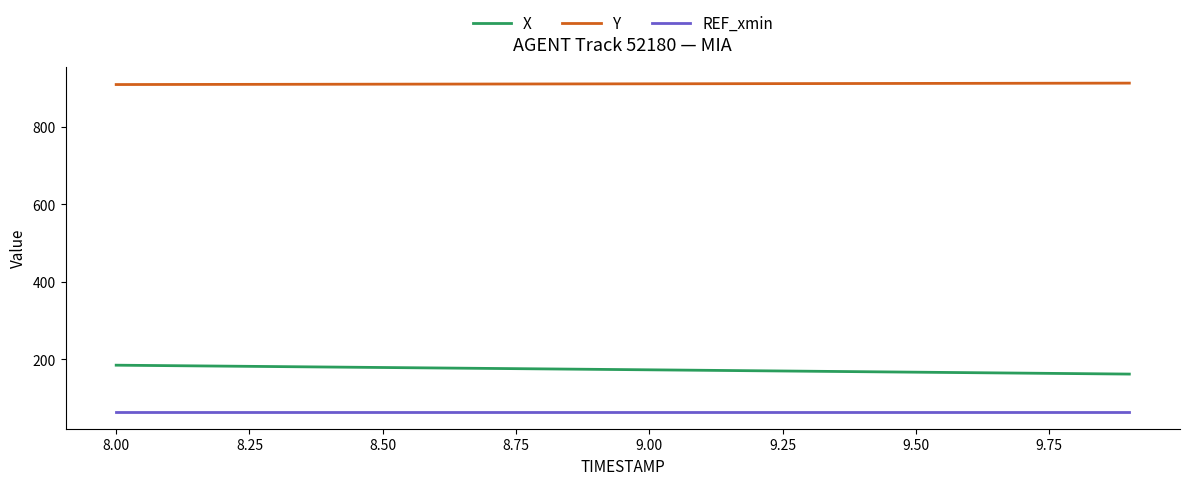

What is the maximum value for Y?

913.3